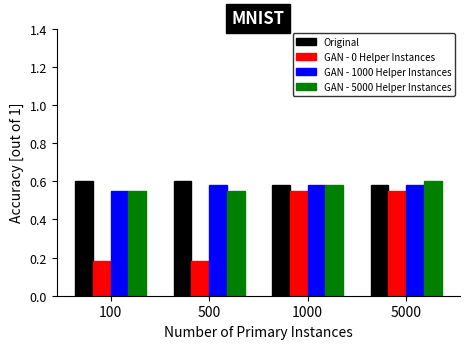

Which series has the largest total across all categories?

Original